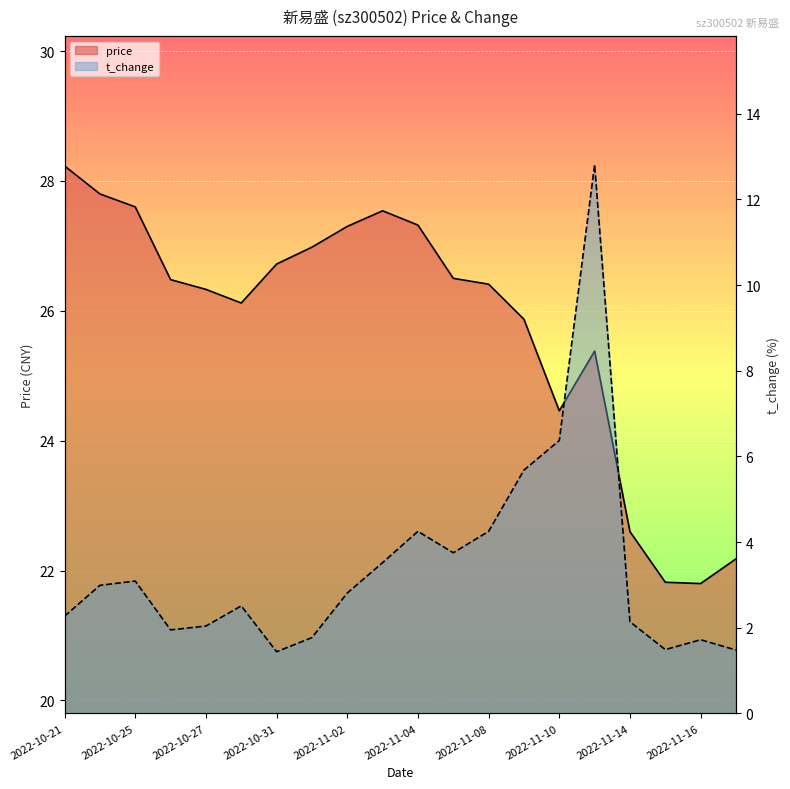

Reading left to right, what are all the values shown in this chart?

price: 28.2	27.8	27.6	26.5	26.3	26.1	26.7	27.0	27.3	27.5	27.3	26.5	26.4	25.9	24.5	25.4	22.6	21.8	21.8	22.2
t_change: 2.3	3.0	3.1	1.9	2.0	2.5	1.4	1.8	2.8	3.5	4.2	3.8	4.2	5.7	6.4	12.8	2.1	1.5	1.7	1.5